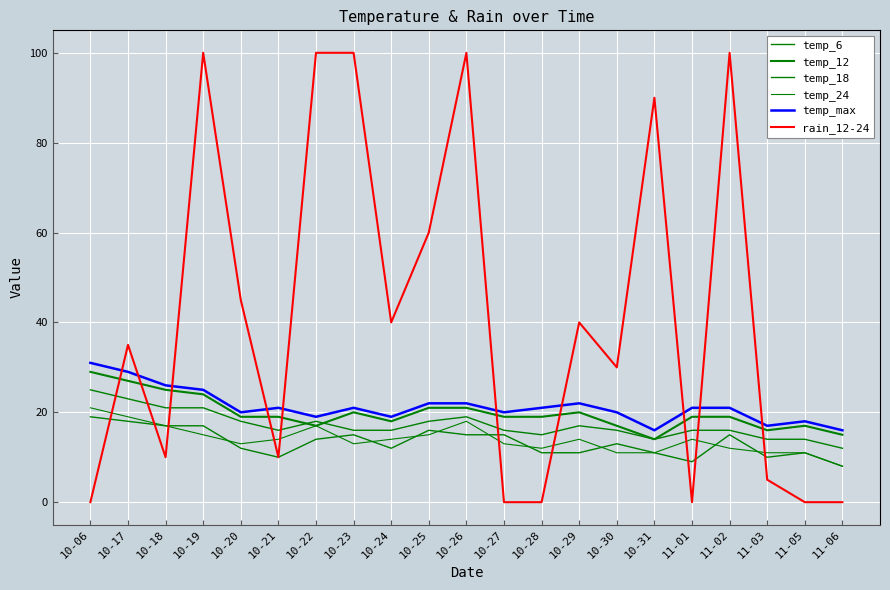

Does the chart have visible grid lines?

Yes